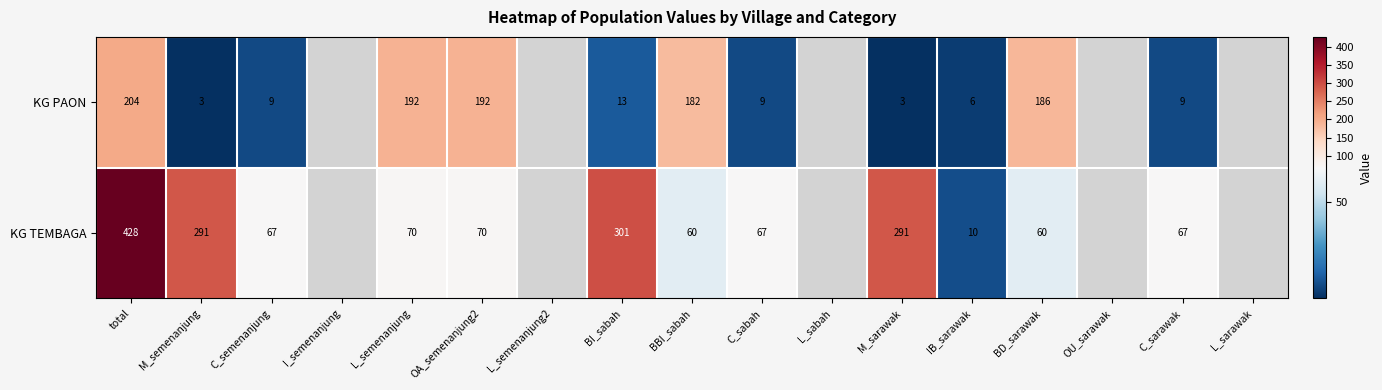

What is the spread (max minus min) of values at C_sabah?

58